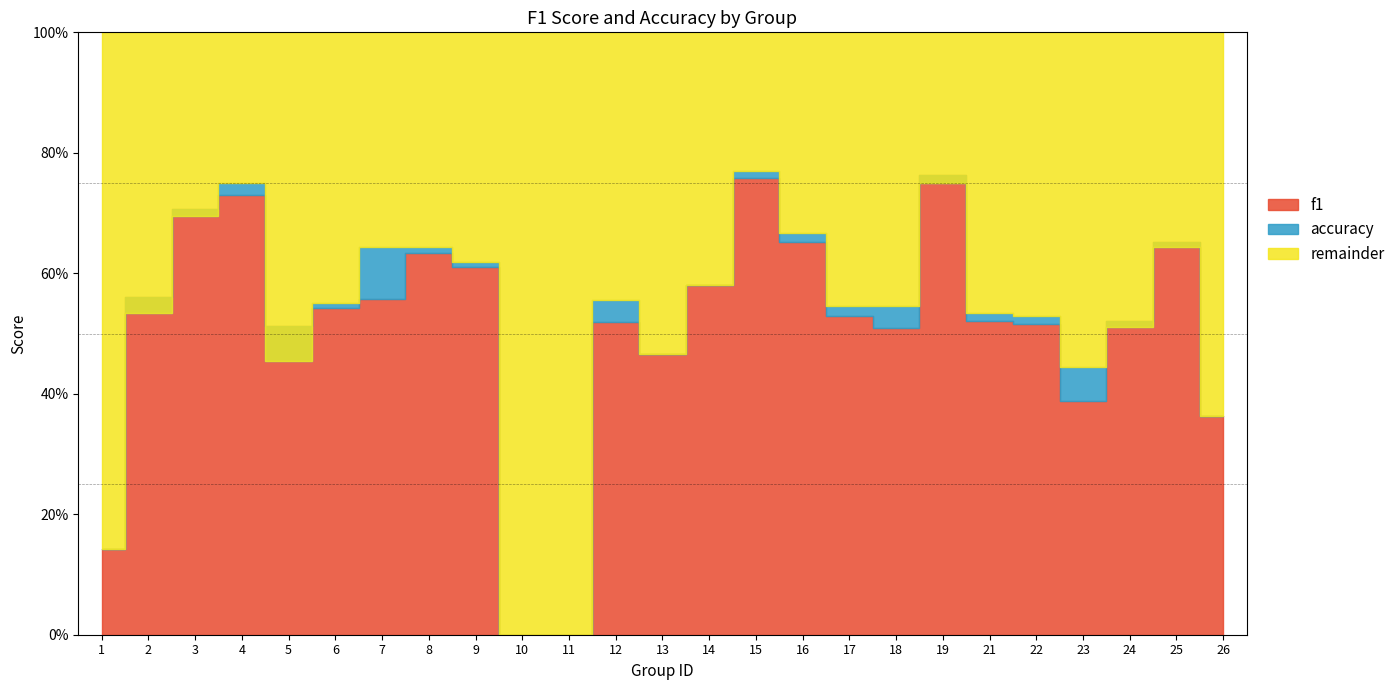

Reading left to right, transcribe all the data shown in this chart.

f1: 1=0.1	2=0.6	3=0.7	4=0.7	5=0.5	6=0.5	7=0.6	8=0.6	9=0.6	10=0.0	11=0.0	12=0.5	13=0.5	14=0.6	15=0.8	16=0.7	17=0.5	18=0.5	19=0.8	21=0.5	22=0.5	23=0.4	24=0.5	25=0.7	26=0.4
accuracy: 1=0.1	2=0.5	3=0.7	4=0.8	5=0.5	6=0.6	7=0.6	8=0.6	9=0.6	10=0.0	11=0.0	12=0.6	13=0.5	14=0.6	15=0.8	16=0.7	17=0.5	18=0.5	19=0.8	21=0.5	22=0.5	23=0.4	24=0.5	25=0.6	26=0.4